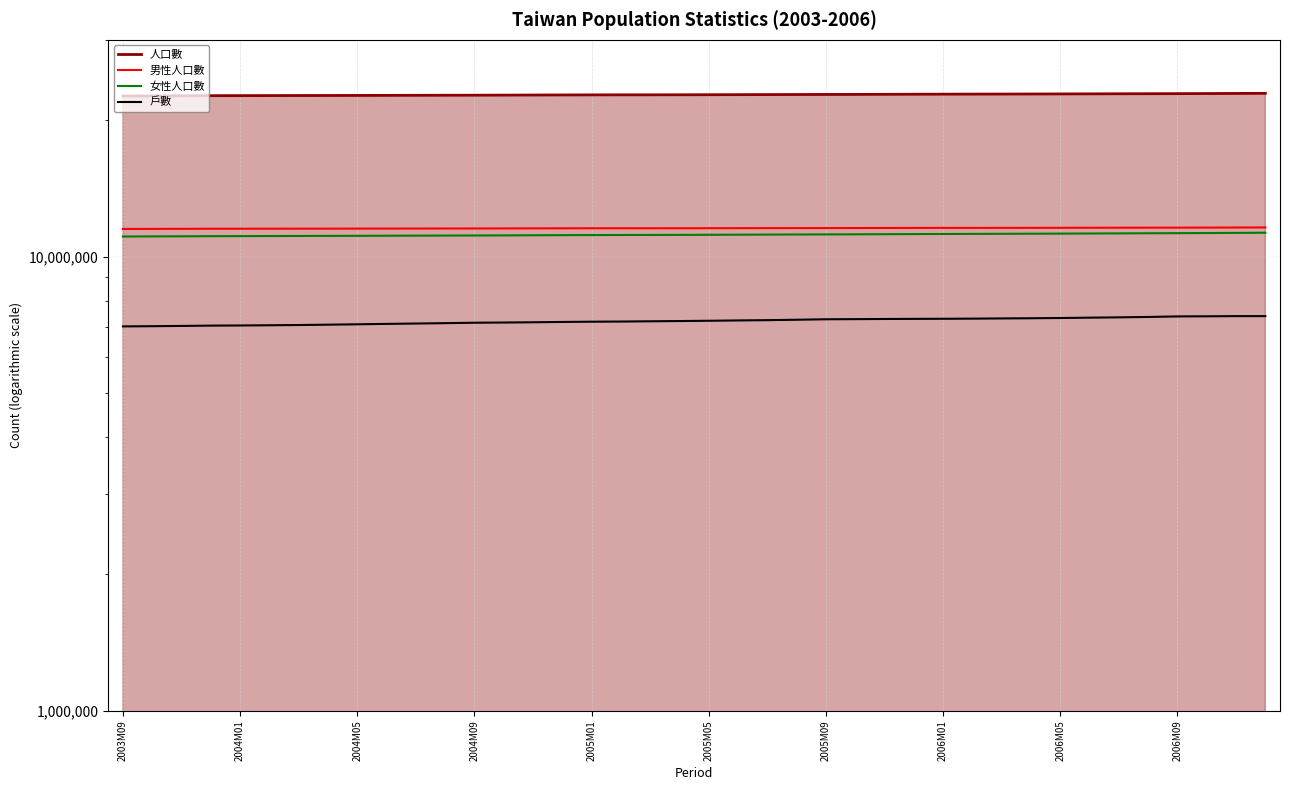

What value does the 男性人口數 series have at 29, to the nearest 10?

11565960